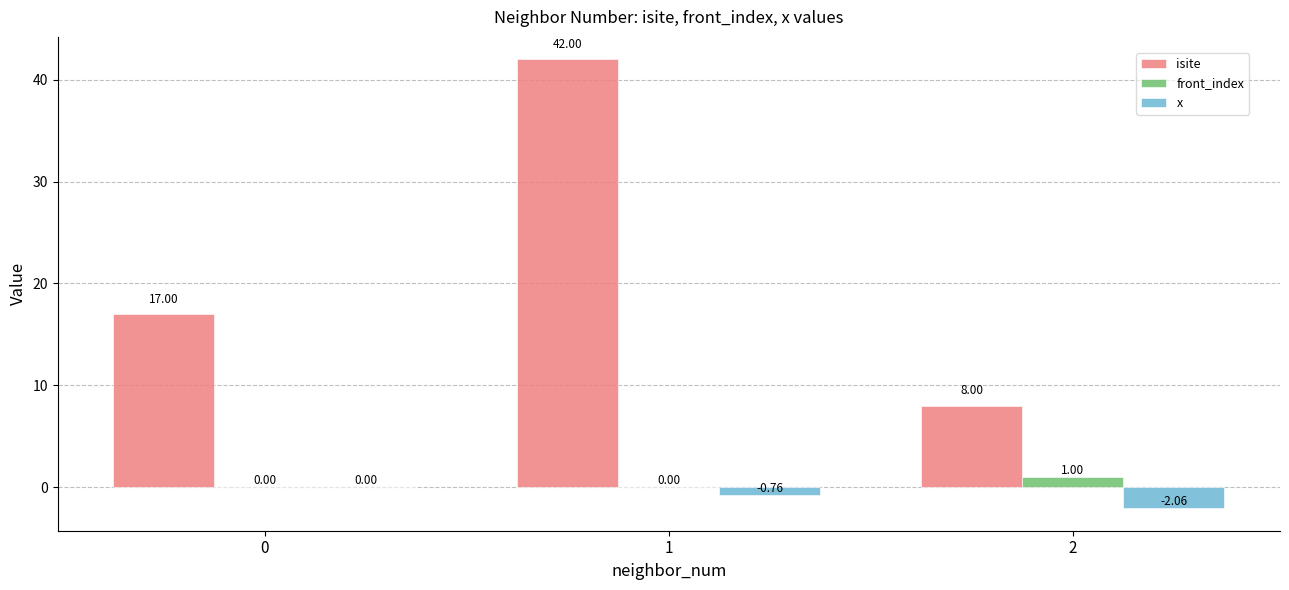

Is the value of isite at 1 greater than the value of front_index at 2?

Yes